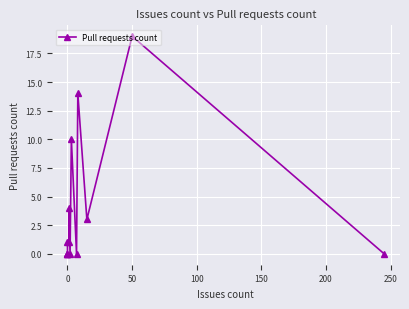

True or false: there are more than 1 points higher than both neighbors.

True